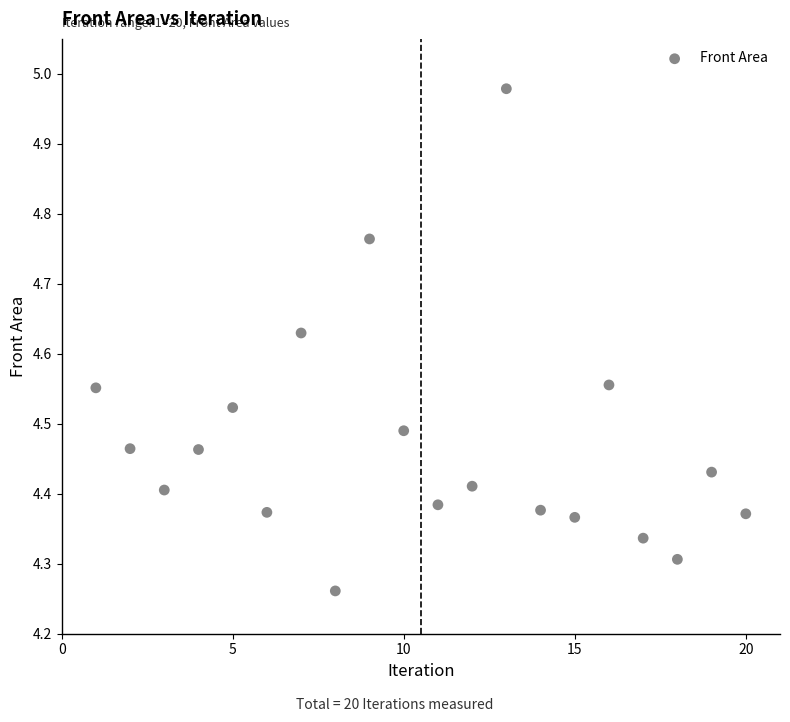

What is the range of X values (max minus min)?

19.0